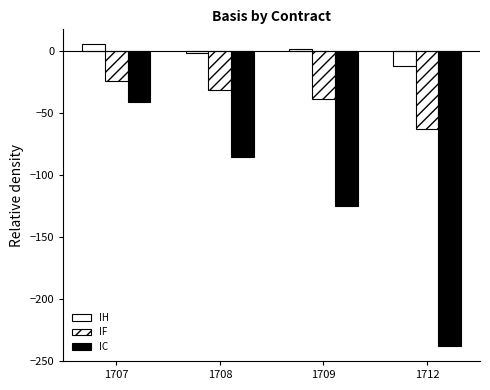

How many data points in IC are less than -85?

3